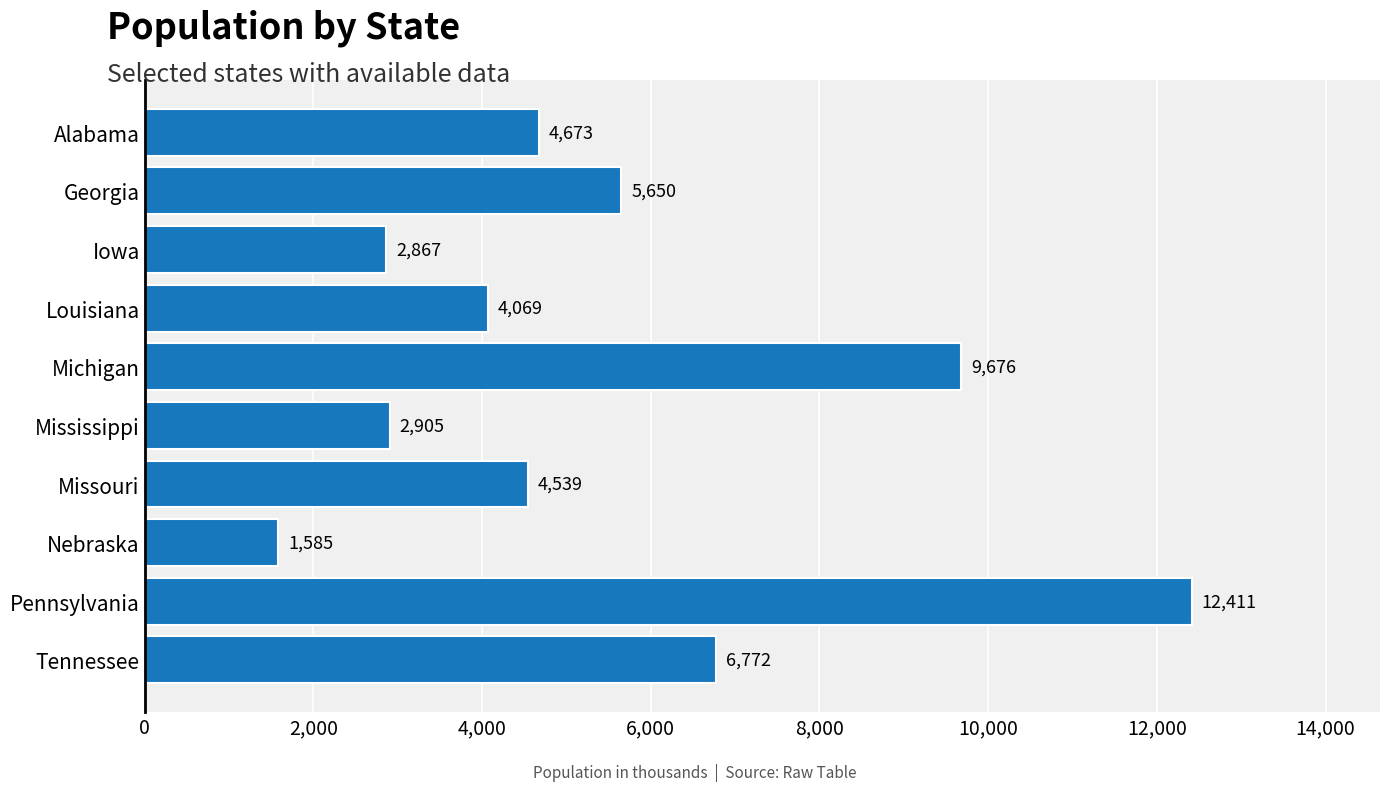

What is the value of the 1st bar from the top?

4673